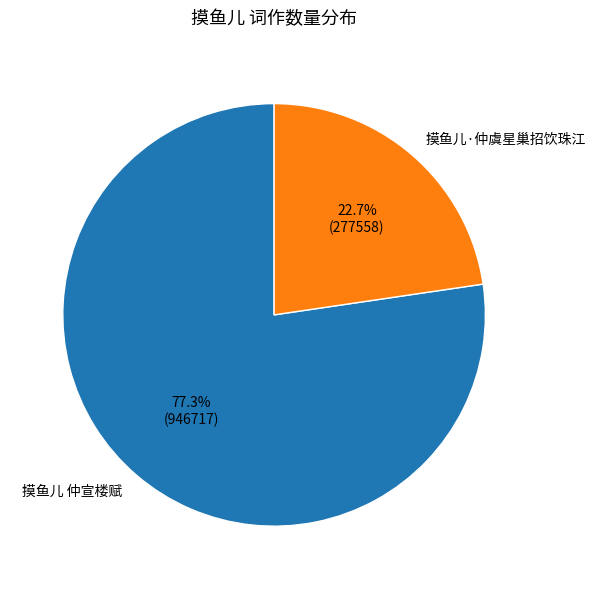

Which slice represents more than half of the pie?

摸鱼儿 仲宣楼赋